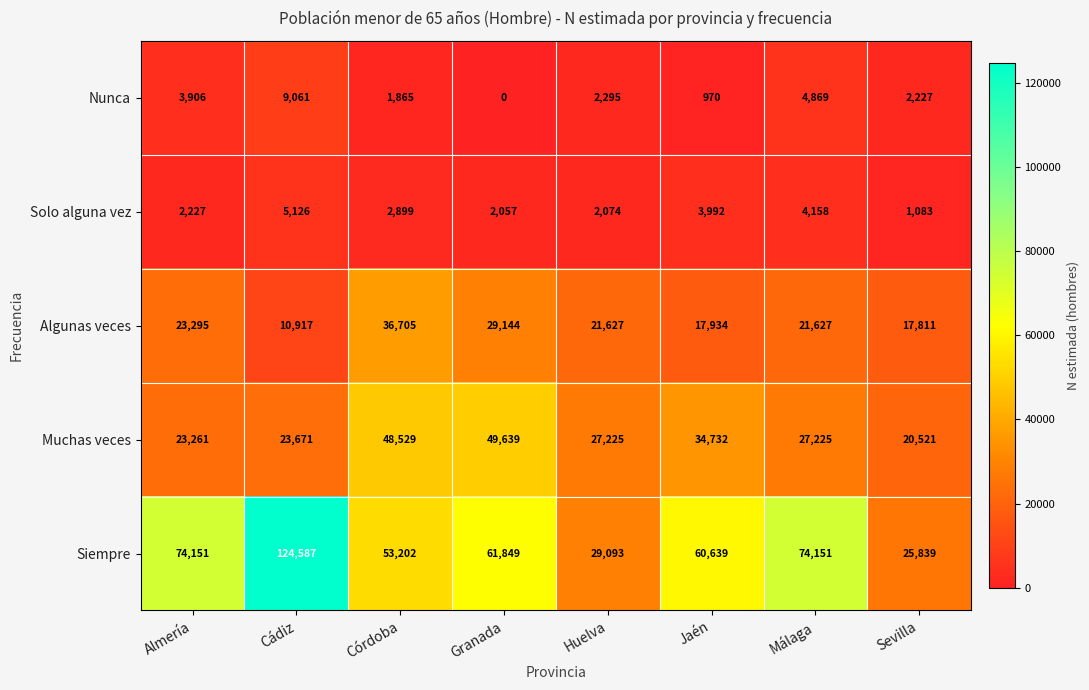

Which series has the largest total across all categories?

Siempre